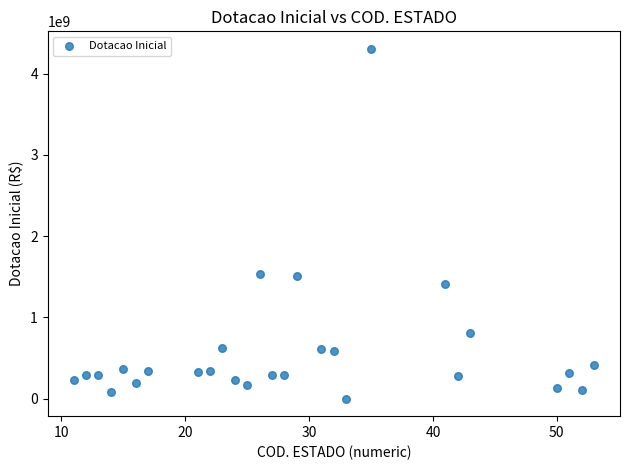

What is the range of X values (max minus min)?

42.0